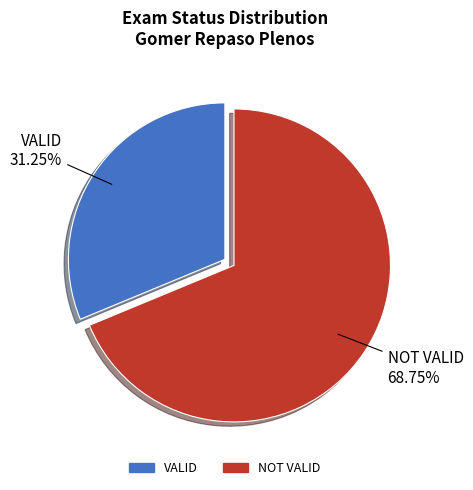

How many slices are in this pie chart?

2